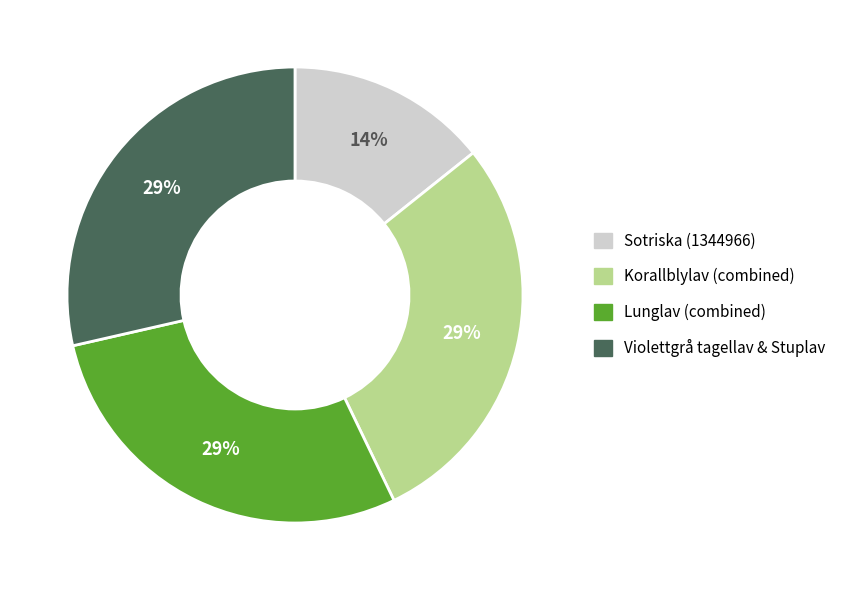

Is there any slice that represents more than half of the pie?

No